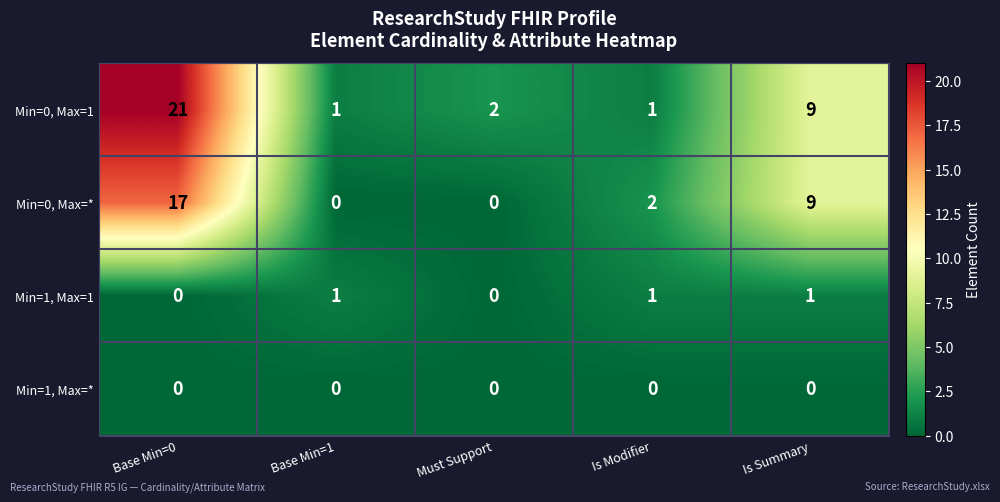

The Min=0, Max=1 series shows 9 at Is Summary. True or false?

True